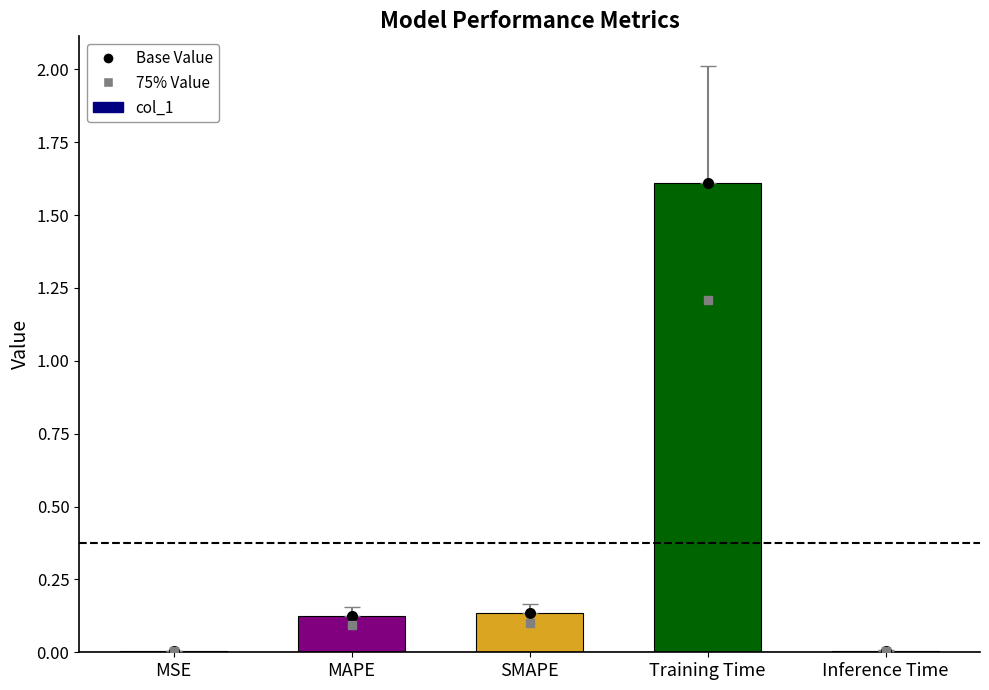

Between SMAPE and MSE, which is larger?

SMAPE